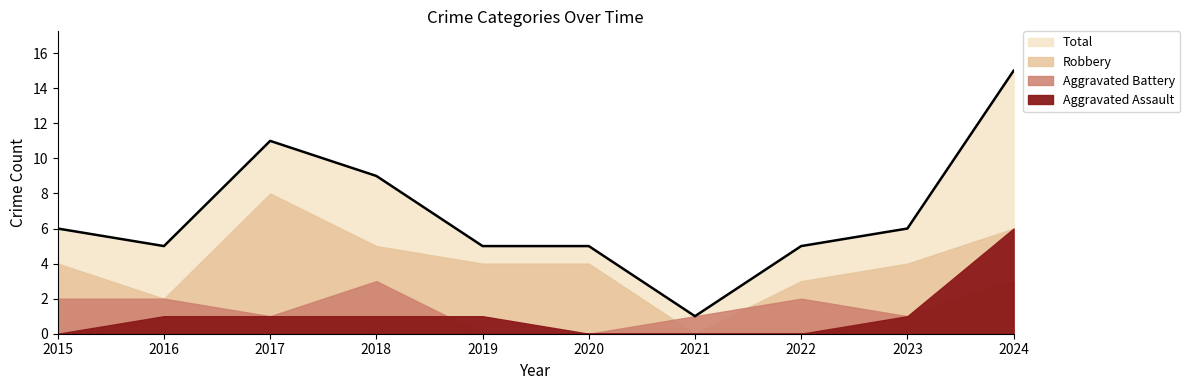

What is the sum of the Robbery values at 2016 and 2020?

6